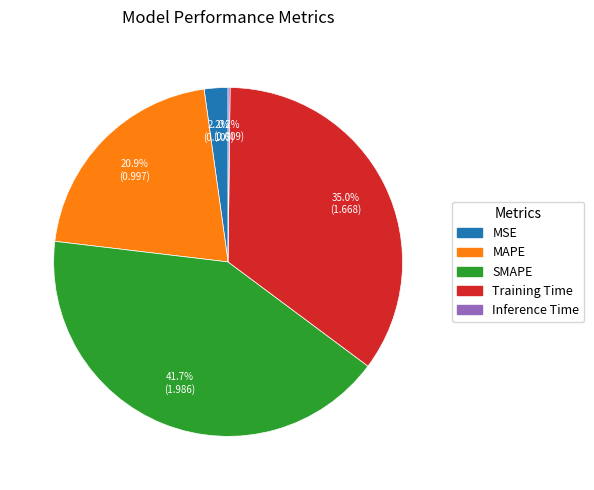

To the nearest percent, what is the average slice percentage?

20%